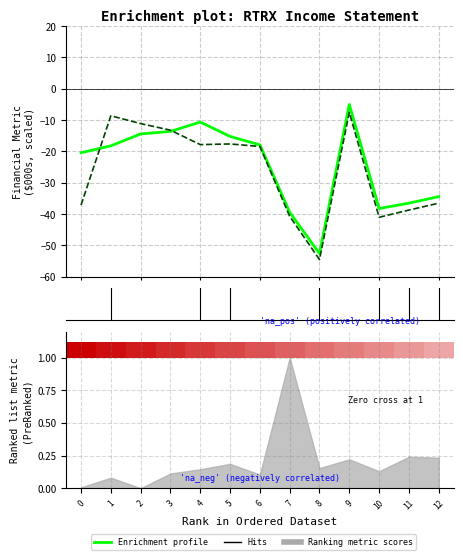

What is the difference between the highest and lowest values at 1?

9.6